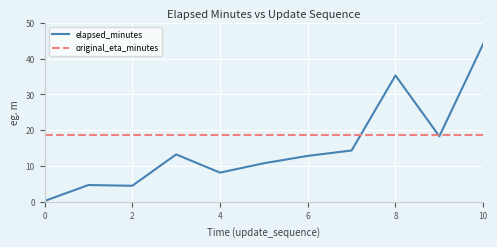

Which series has the widest spread of values?

elapsed_minutes